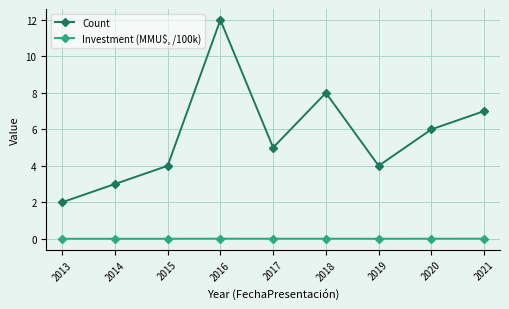

True or false: Investment (MMU$, /100k) and Count intersect in this chart.

False